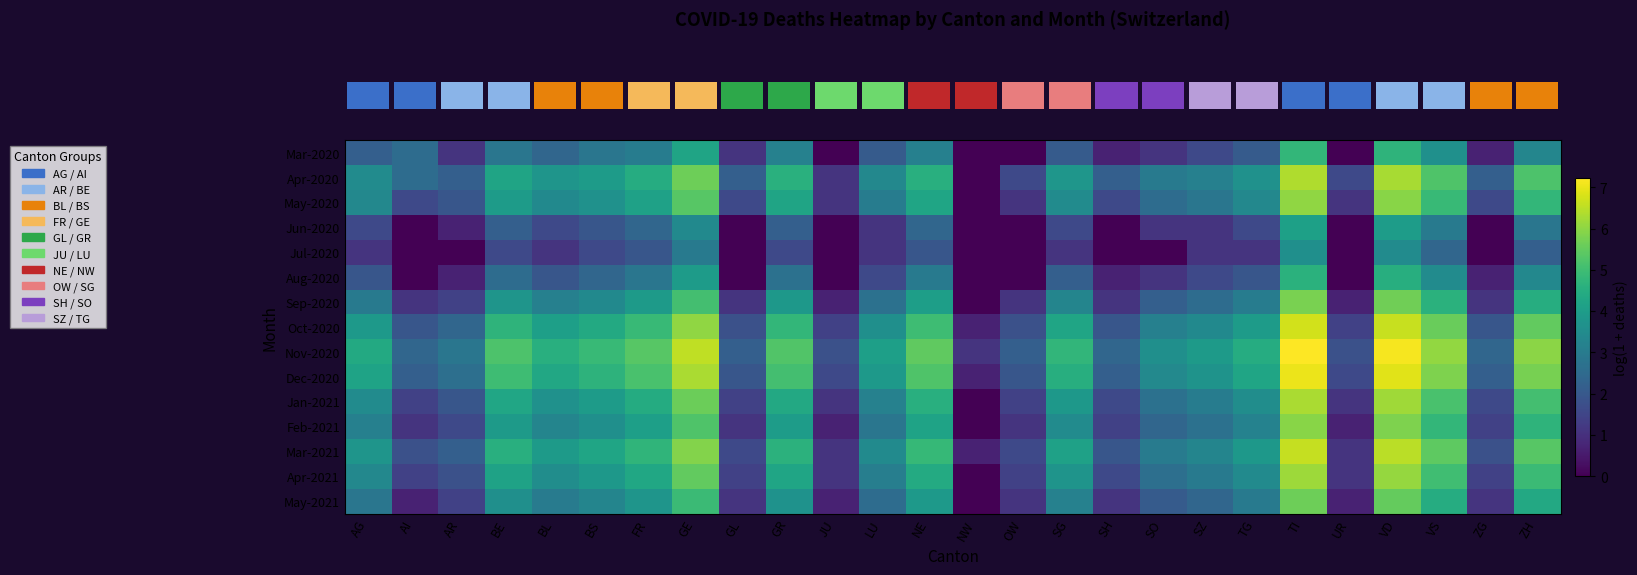

How many data points does each series have?

26